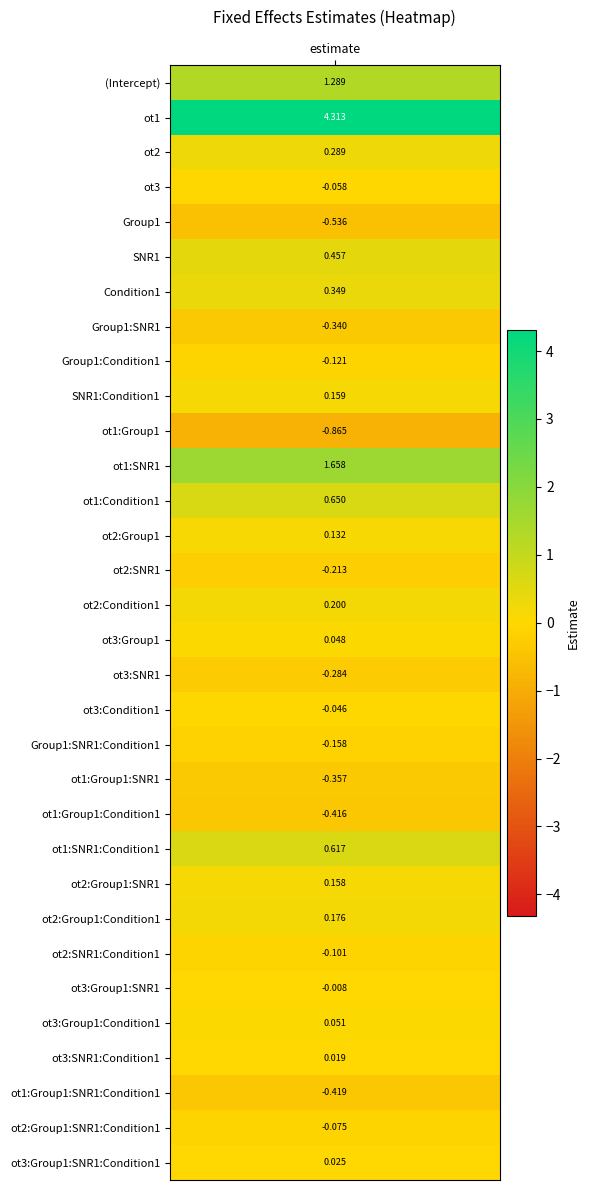

At which category does the chart reach its peak across all series?

ot1